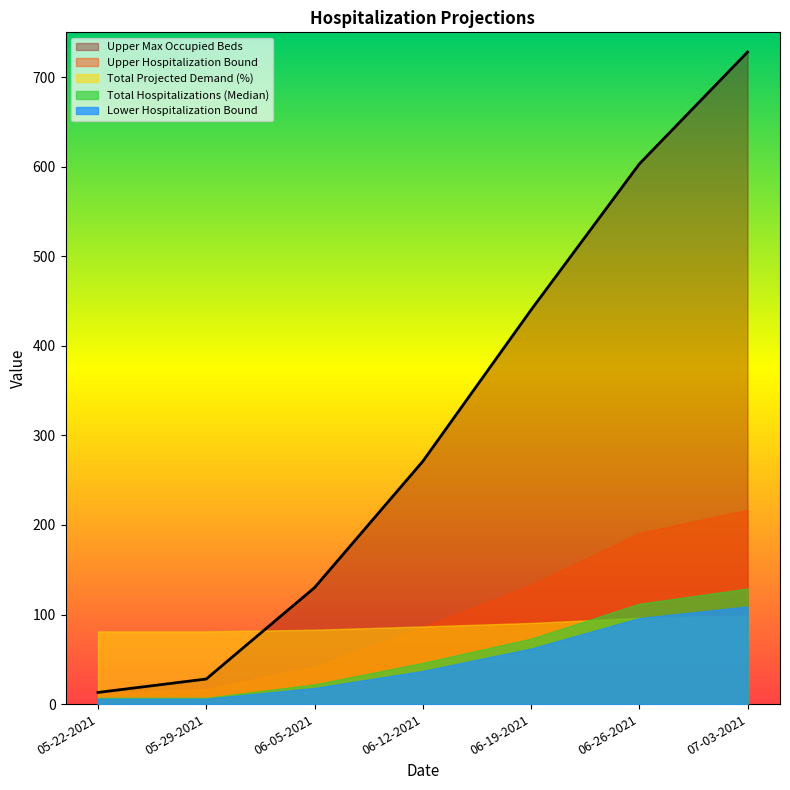

Which category has the lowest value across all series?

05-22-2021